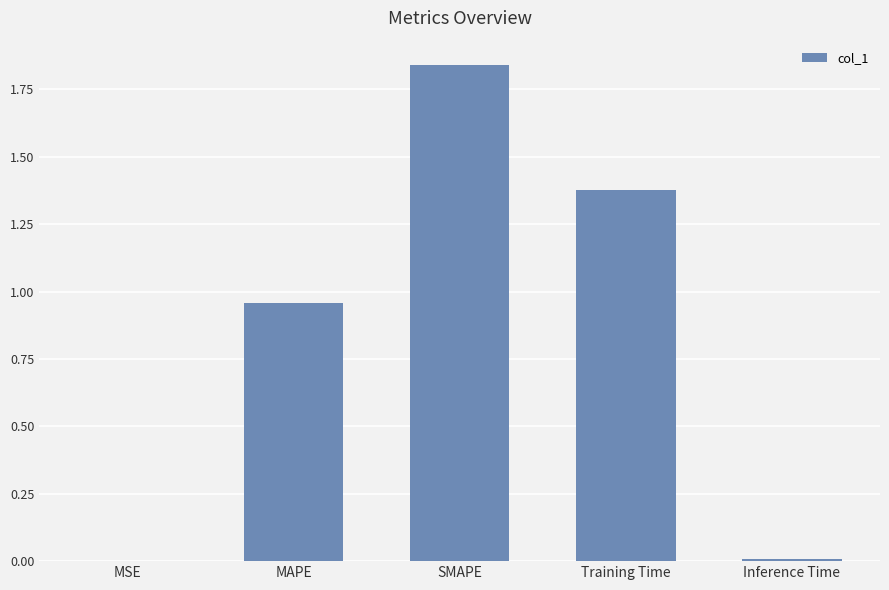

The chart shows a value of 0.0 at Inference Time. True or false?

True